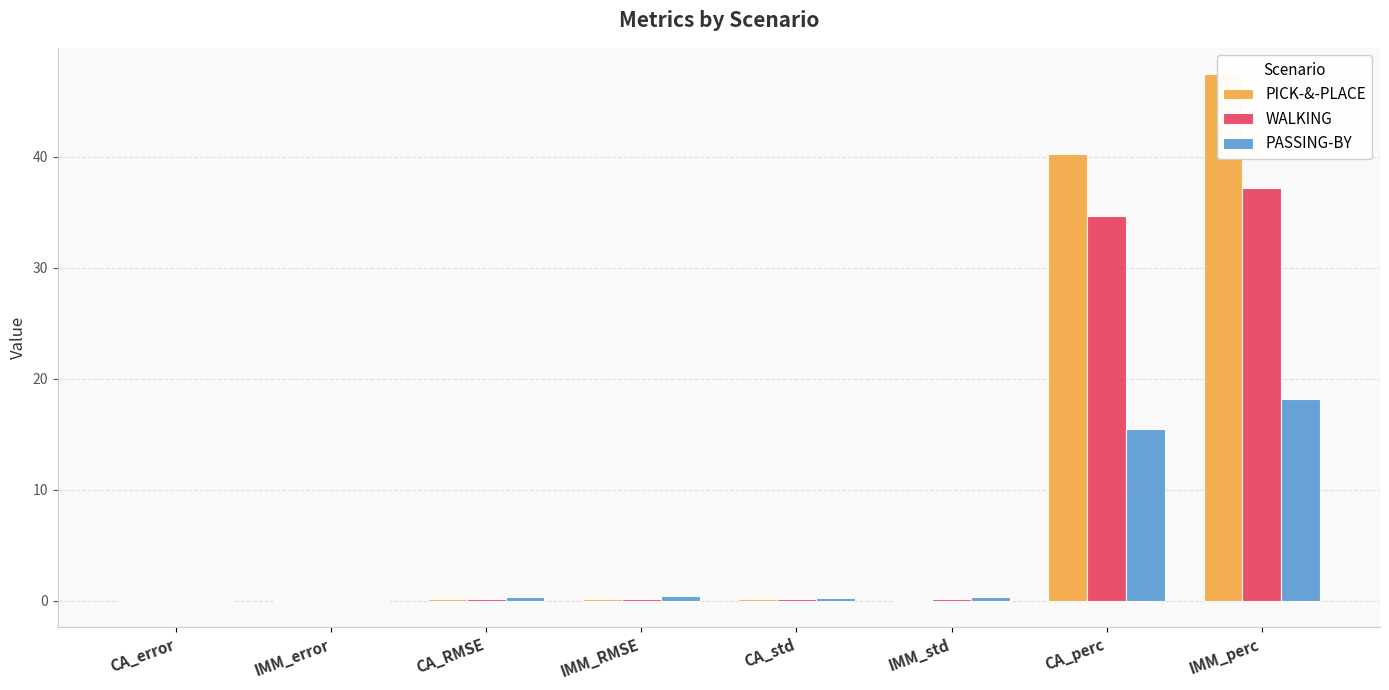

Which has a higher value, IMM_perc or CA_std?

IMM_perc